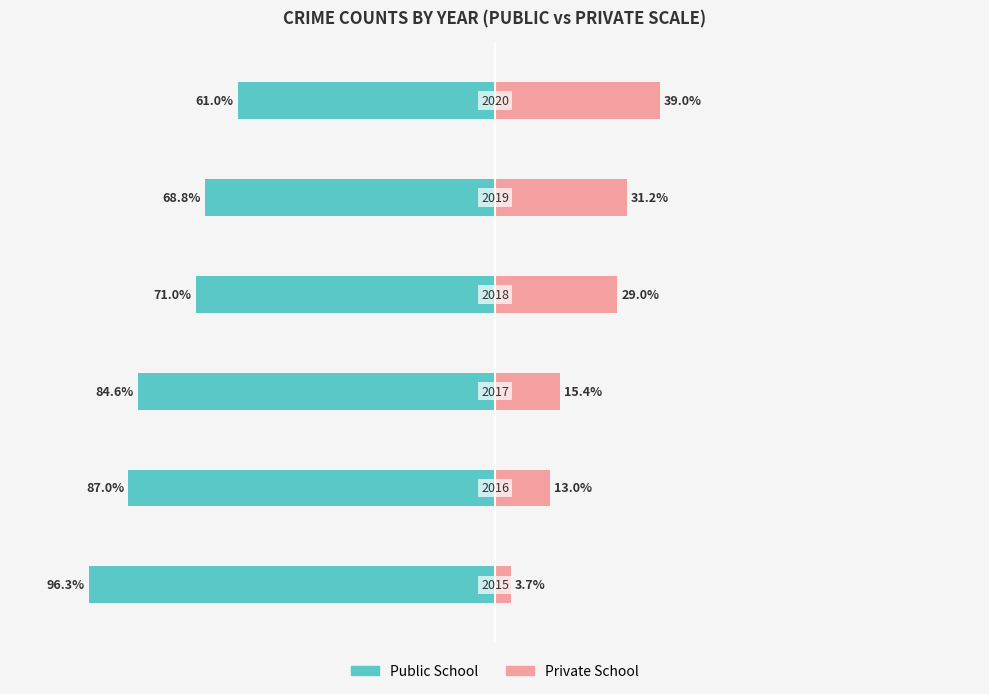

What is the difference between the second highest and second lowest values in the Private School series?

18.2